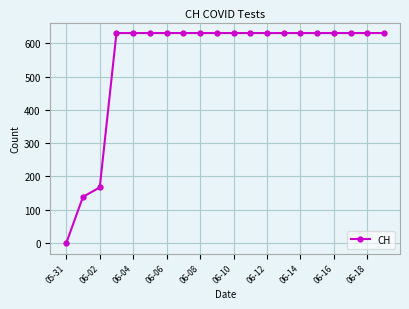

What is the average value?

552